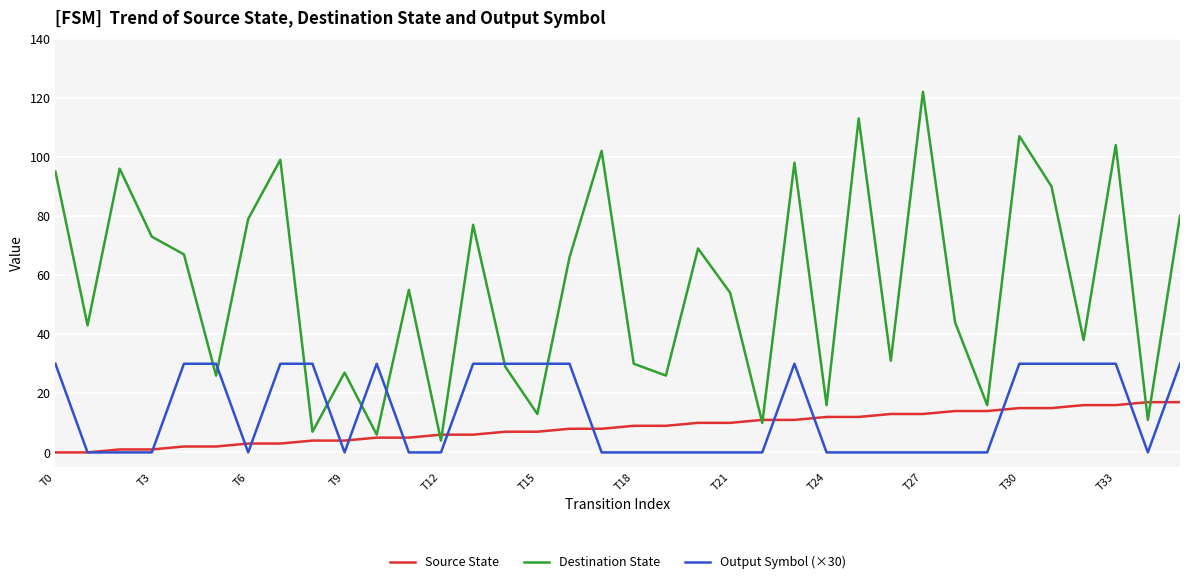

Which series has the widest spread of values?

Destination State